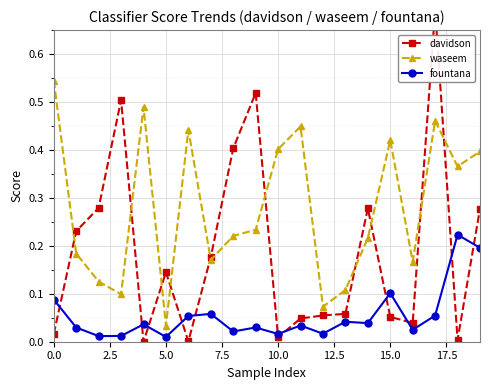

True or false: fountana and waseem intersect in this chart.

False